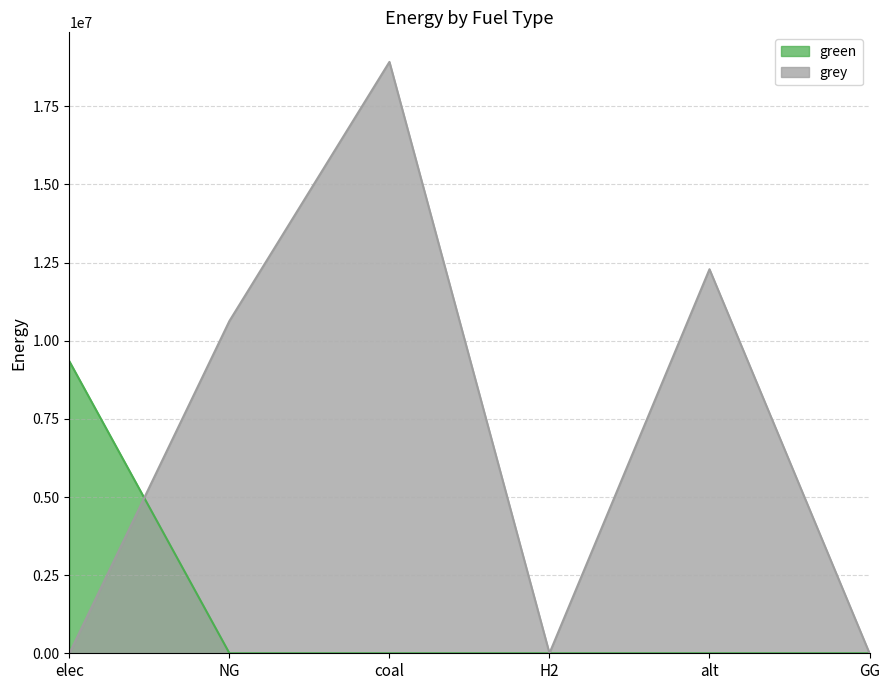

Which category has the lowest value in the green series?

NG